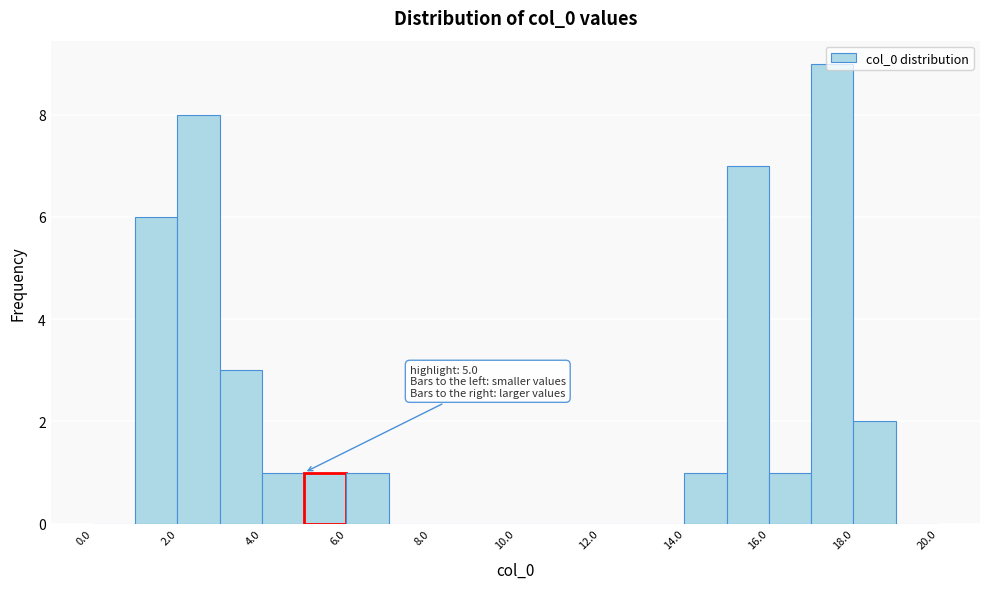

Which range on the x-axis has the tallest bar?

17 to 18